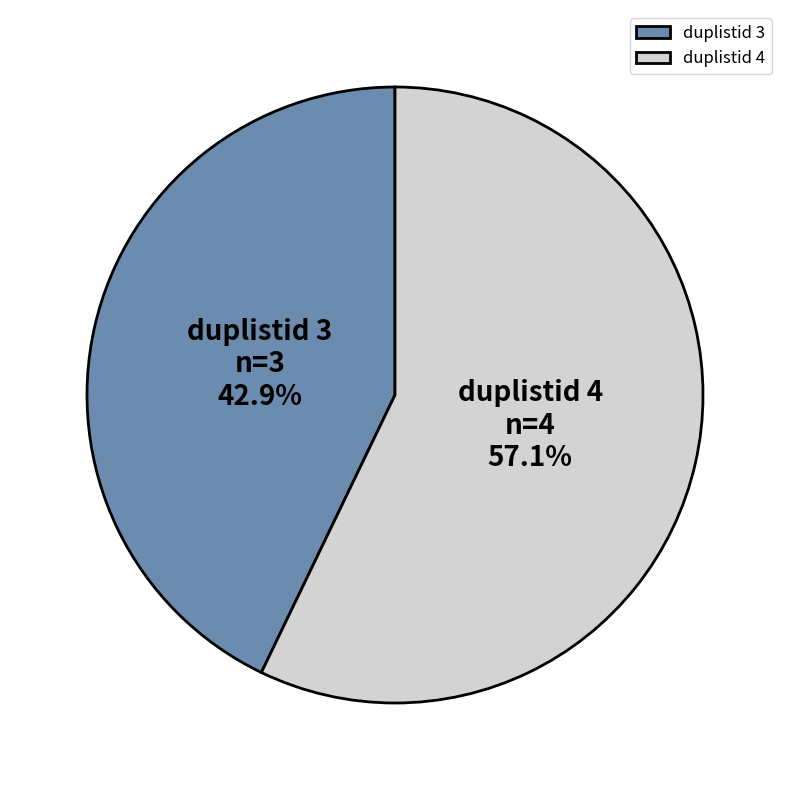

Do duplistid 3 and duplistid 4 together represent more than half of the pie?

Yes